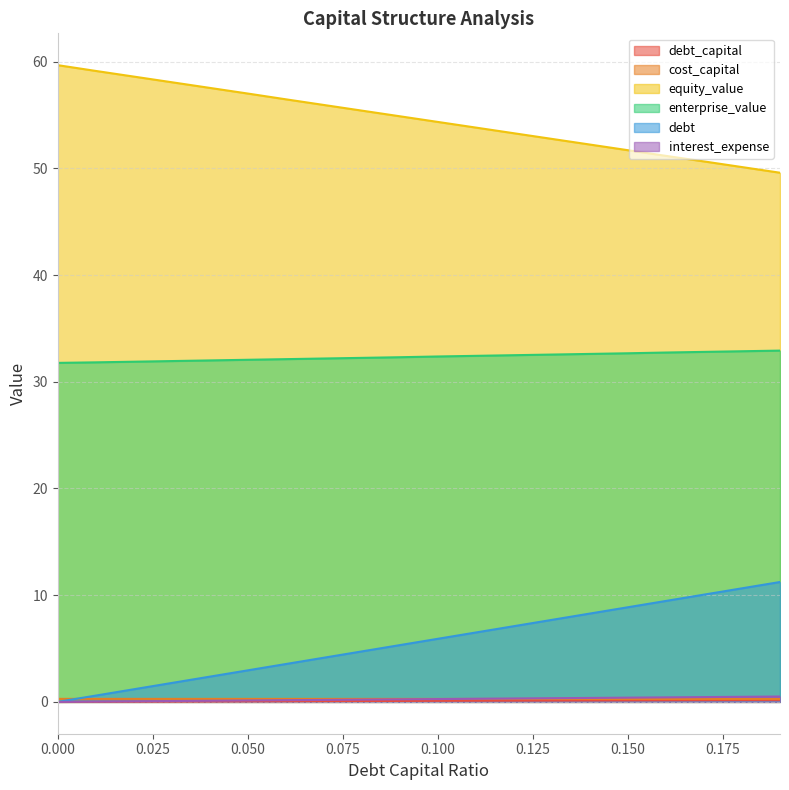

Rank the series by their maximum value, from highest to lowest.

equity_value, enterprise_value, debt, interest_expense, cost_capital, debt_capital